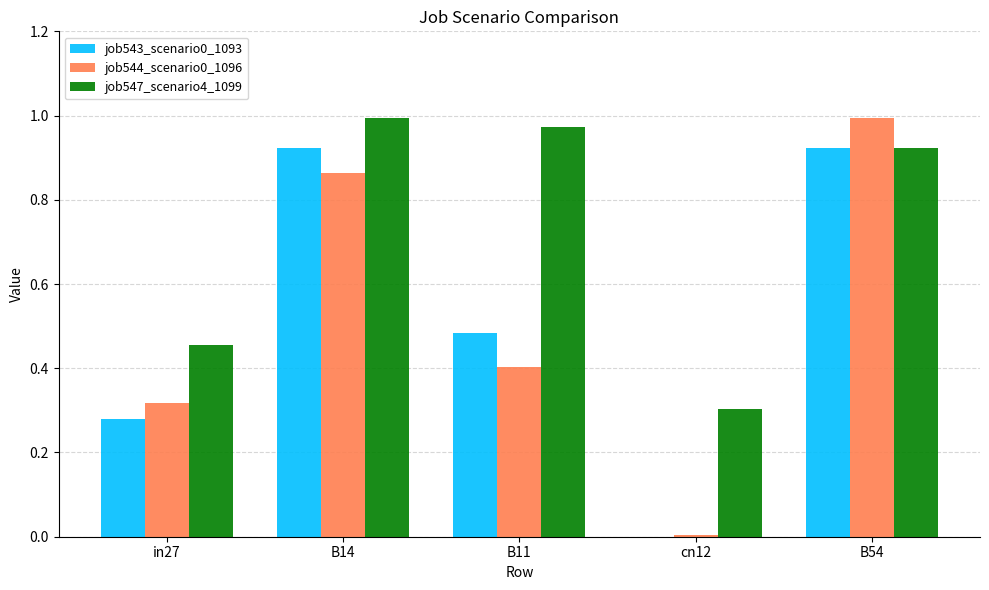

Is the value of job544_scenario0_1096 at B11 greater than the value of job547_scenario4_1099 at B14?

No